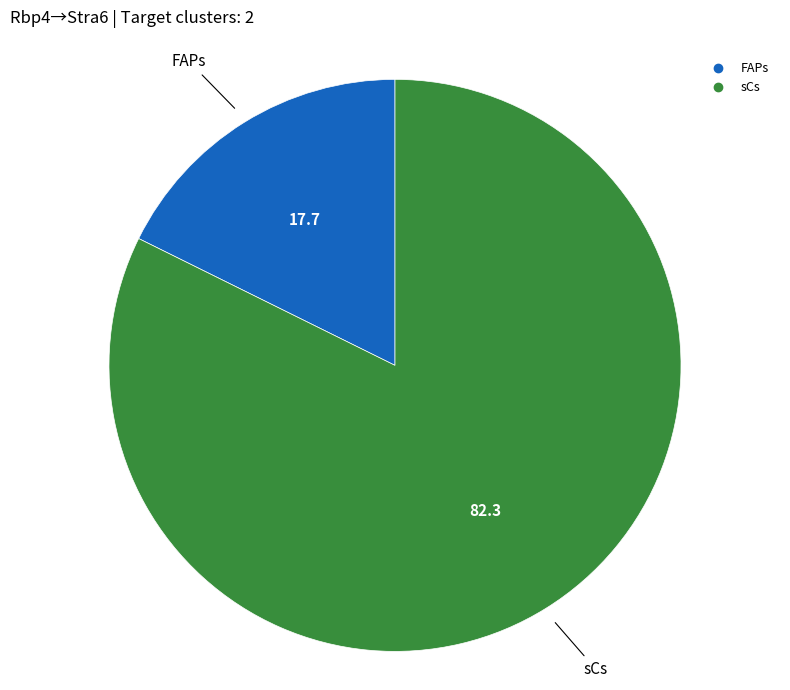

Which slice is the smallest?

FAPs